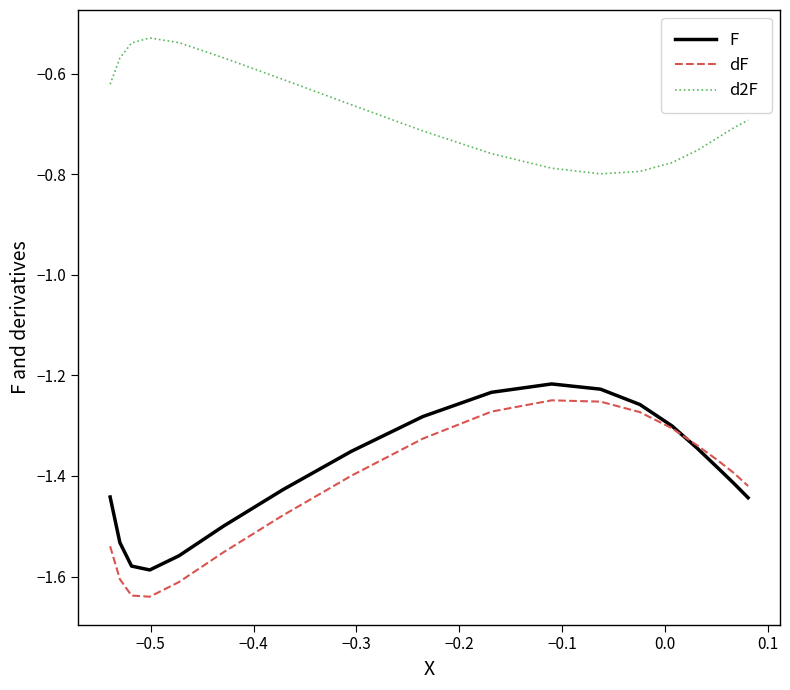

Which series has the largest range (max minus min)?

dF